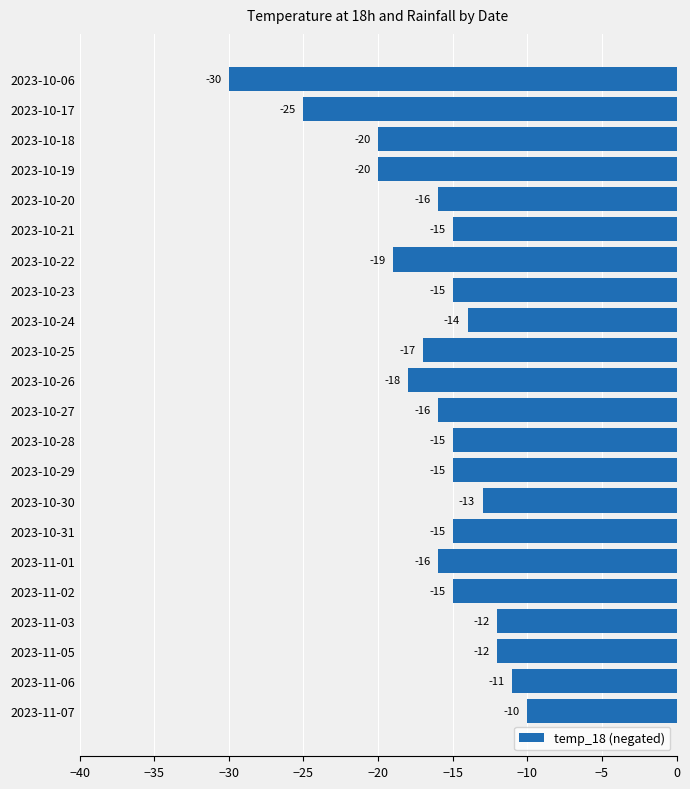

True or false: the data shows -18 at 2023-10-26.

True